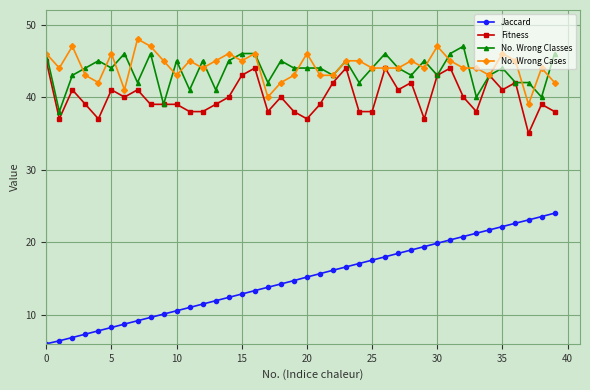

True or false: Jaccard and Fitness intersect in this chart.

False